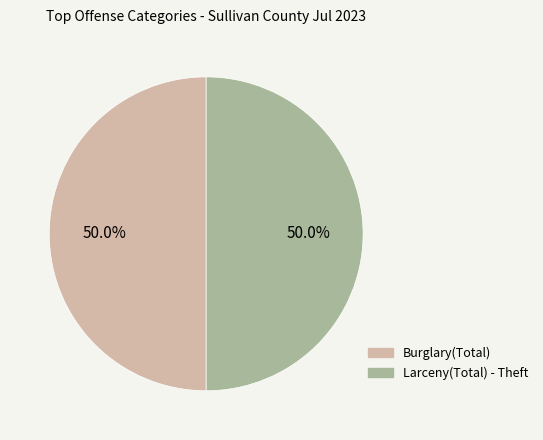

To the nearest percent, what percentage of the pie is Burglary(Total)?

50%